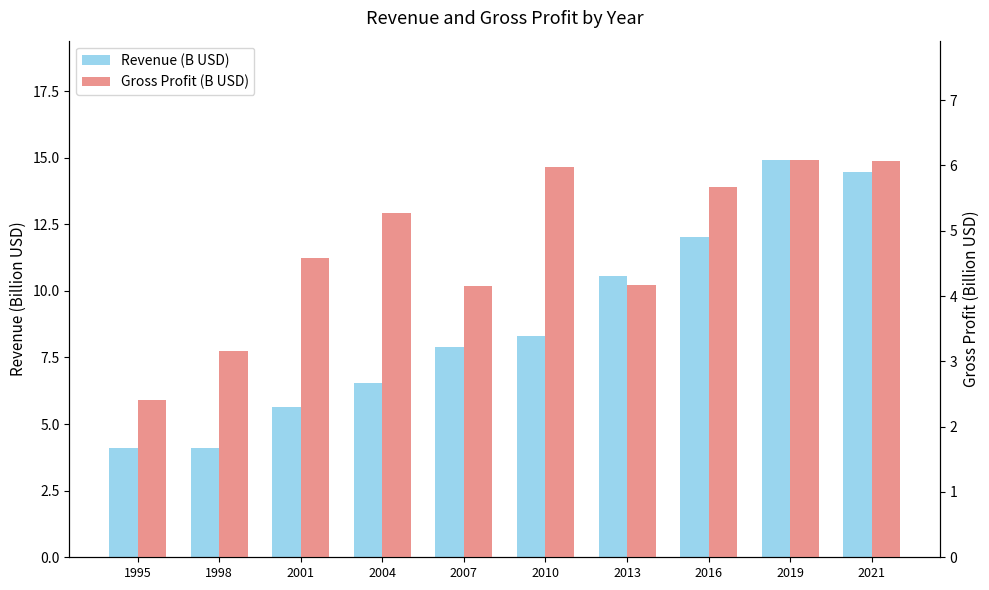

At which category is the sum across all series the highest?

2019